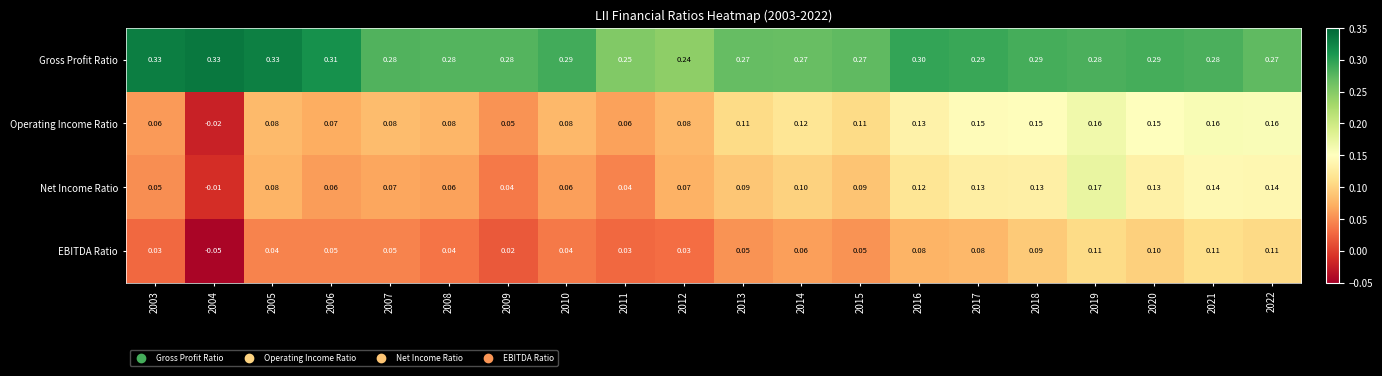

Between 2010 and 2011, which series saw the biggest shift?

Gross Profit Ratio